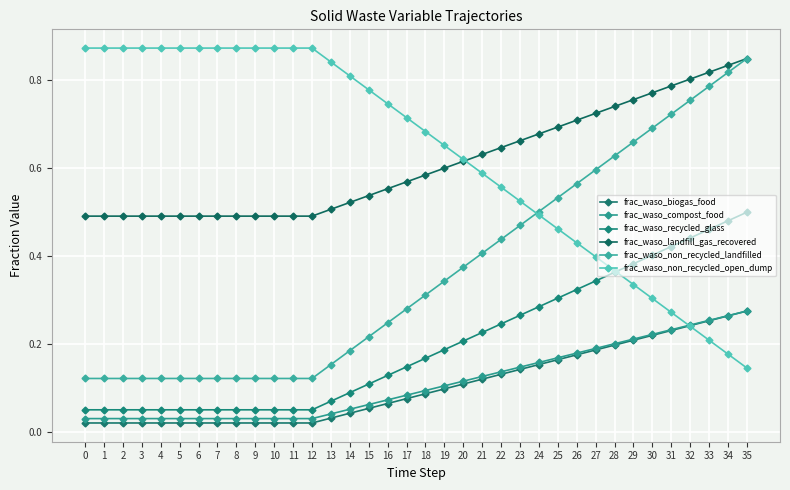

Which series has the widest spread of values?

frac_waso_non_recycled_landfilled